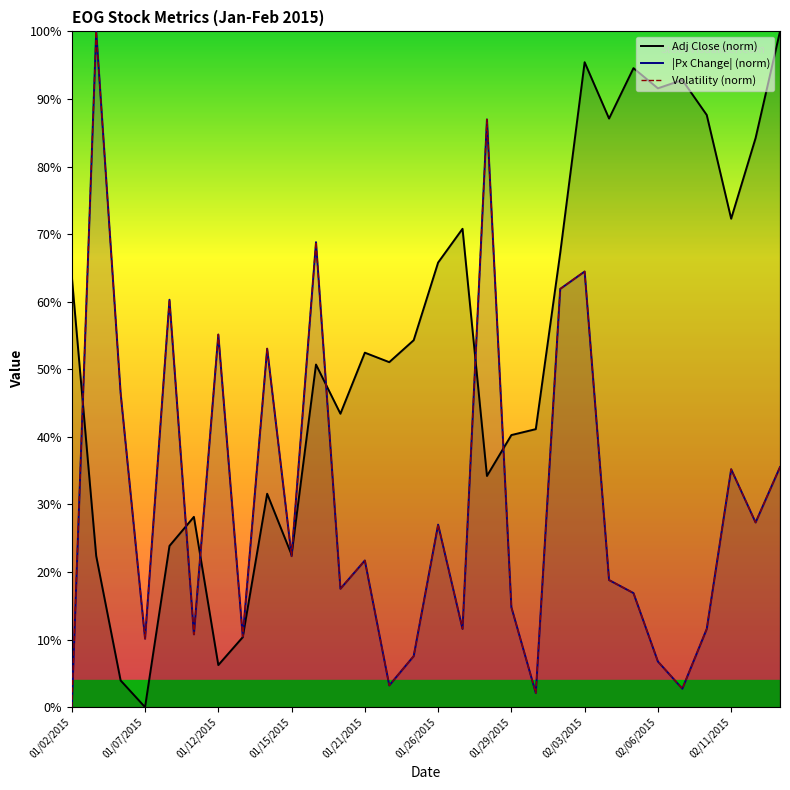

What is the total value across all series at 01/02/2015?

63.8